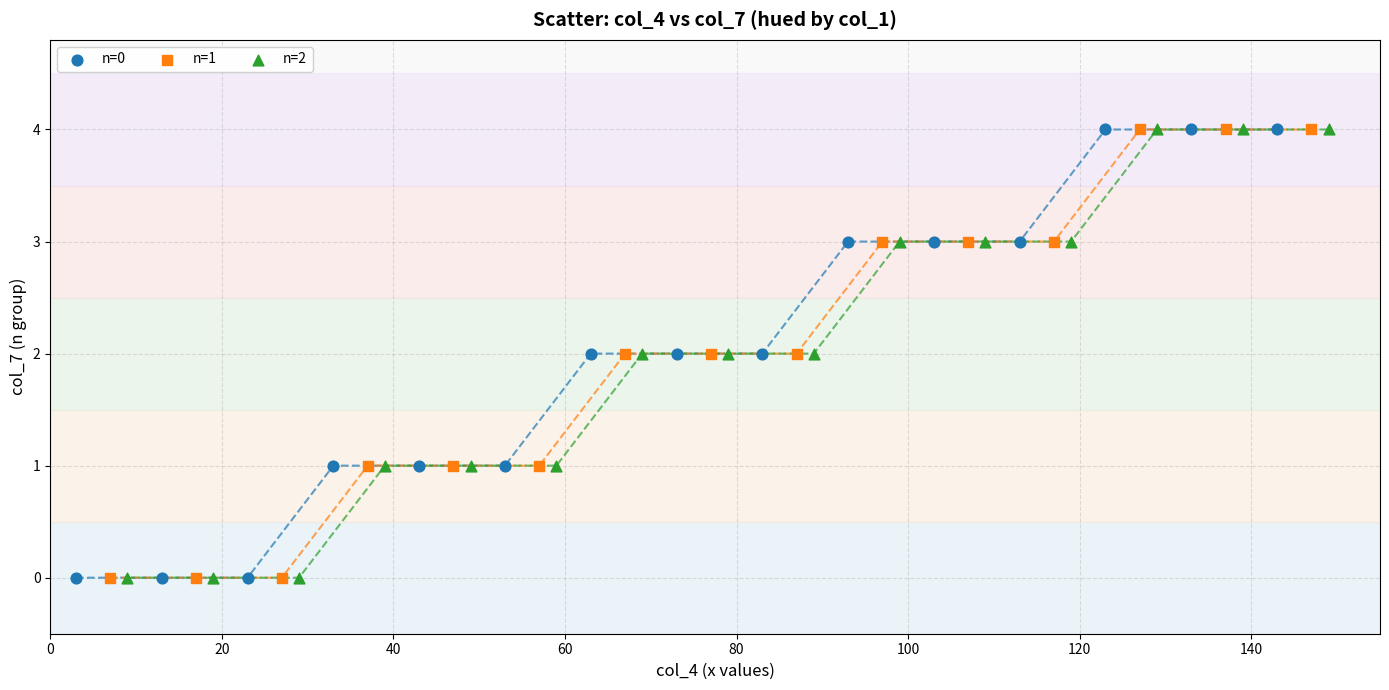

What are all the series names shown in the legend?

n=0, n=1, n=2